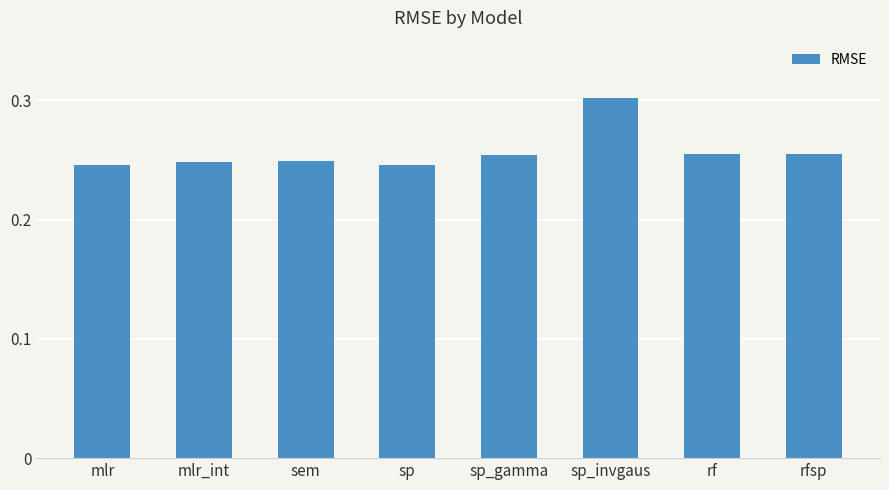

Count the values in the range 0 to 1.

8